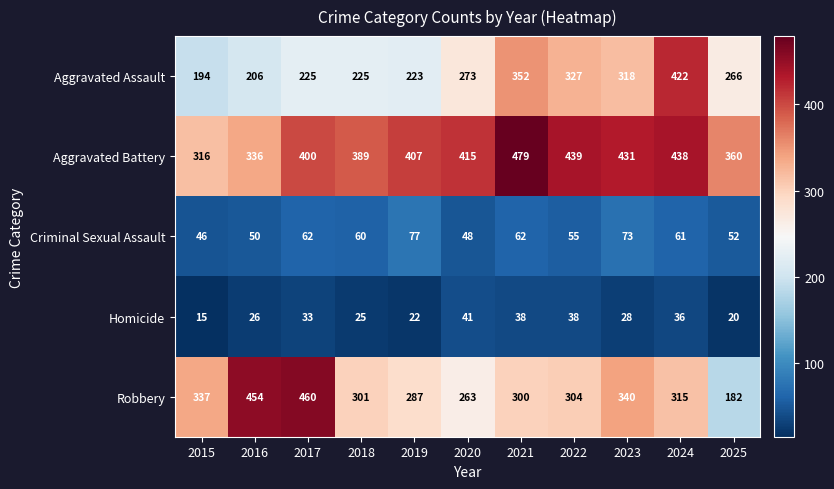

At which category is the sum across all series the highest?

2024